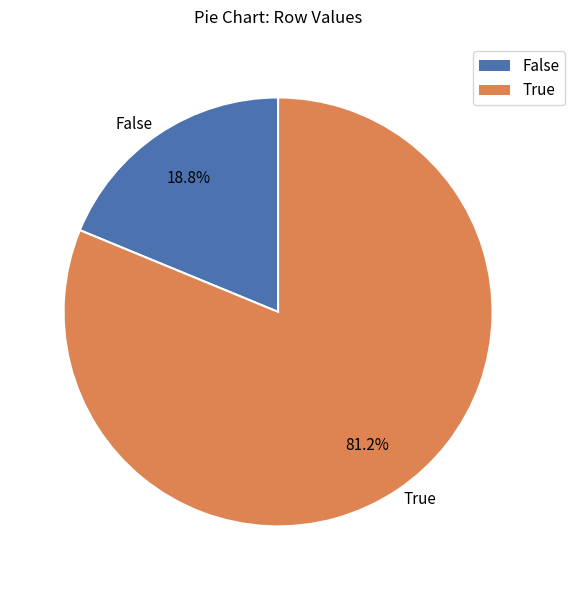

To the nearest percent, what is the average slice percentage?

50%